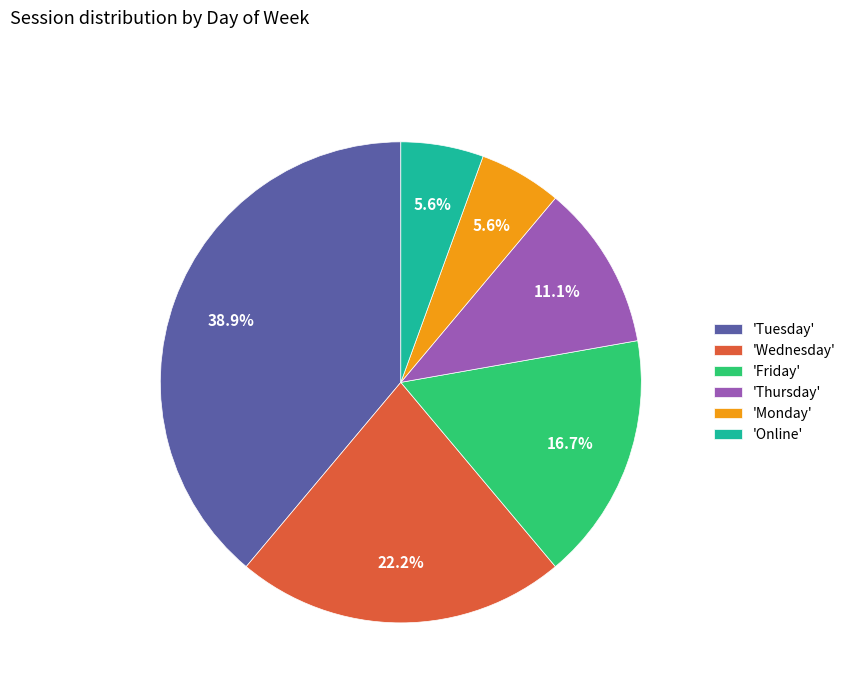

Between 'Wednesday' and 'Monday', which is larger?

'Wednesday'